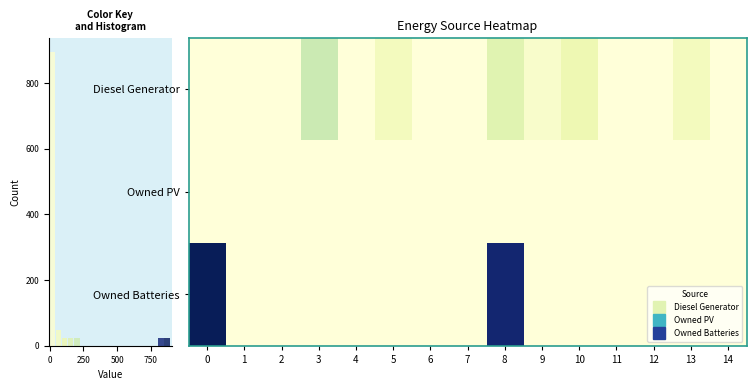

What is the difference between the maximum and second lowest values in the Owned Batteries series?

893.0